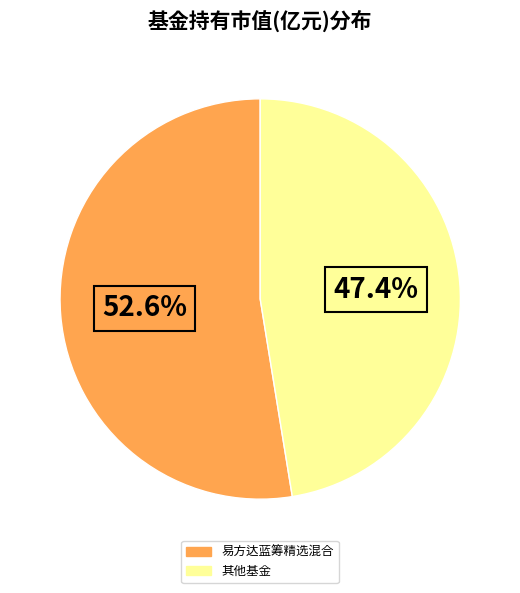

Is there any slice that represents more than half of the pie?

Yes